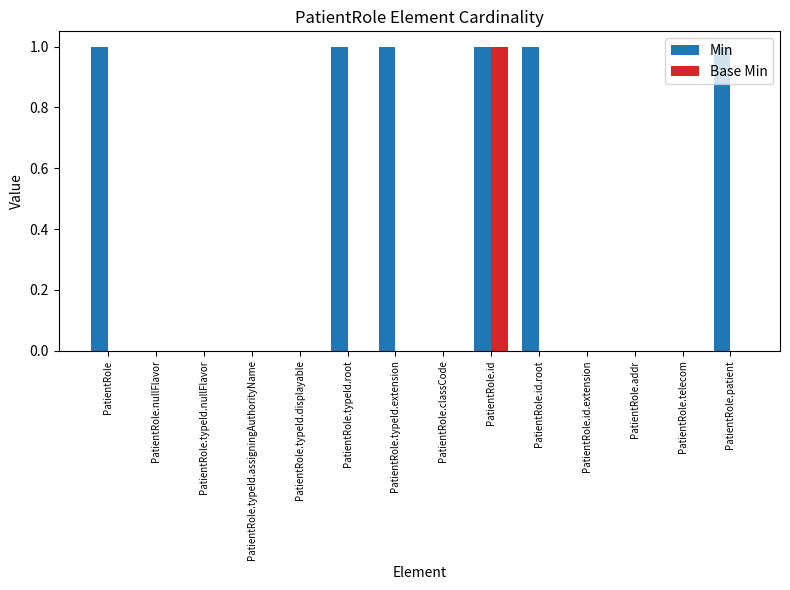

What are all the series names shown in the legend?

Min, Base Min